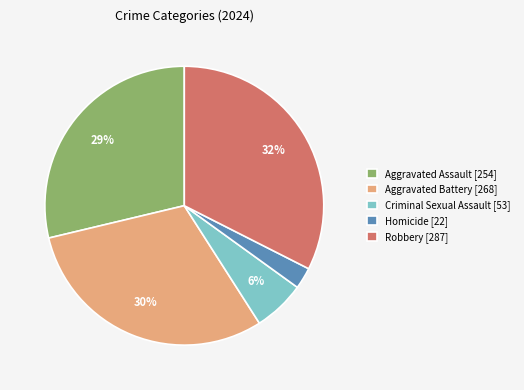

To the nearest percent, what percentage of the pie is Aggravated Battery?

30%